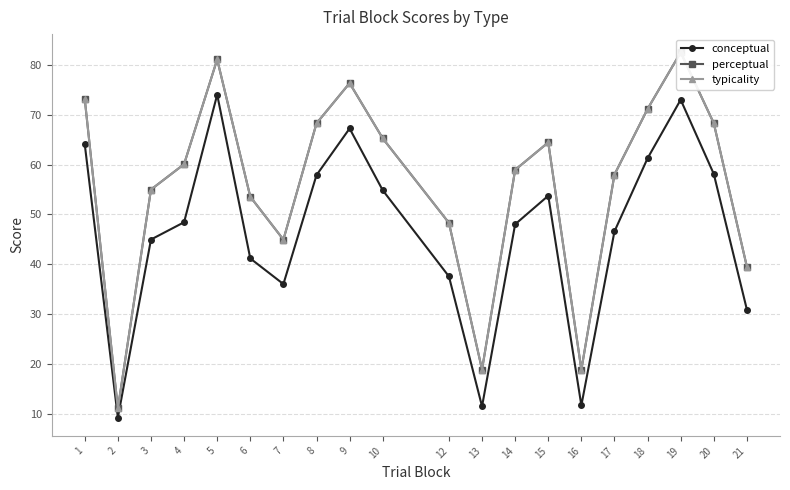

Reading right to left, extract all data points from this chart.

conceptual: 21=30.9	20=58.1	19=73.0	18=61.3	17=46.6	16=11.7	15=53.8	14=48.0	13=11.5	12=37.6	10=54.9	9=67.3	8=57.9	7=36.0	6=41.2	5=74.0	4=48.4	3=45.0	2=9.2	1=64.1
perceptual: 21=39.5	20=68.3	19=82.5	18=71.2	17=58.0	16=18.8	15=64.5	14=59.0	13=18.9	12=48.3	10=65.3	9=76.4	8=68.3	7=45.0	6=53.6	5=81.1	4=60.1	3=55.0	2=11.1	1=73.2
typicality: 21=39.5	20=68.3	19=82.5	18=71.2	17=58.0	16=18.8	15=64.5	14=59.0	13=18.9	12=48.3	10=65.3	9=76.4	8=68.3	7=45.0	6=53.6	5=81.1	4=60.1	3=55.0	2=11.1	1=73.2